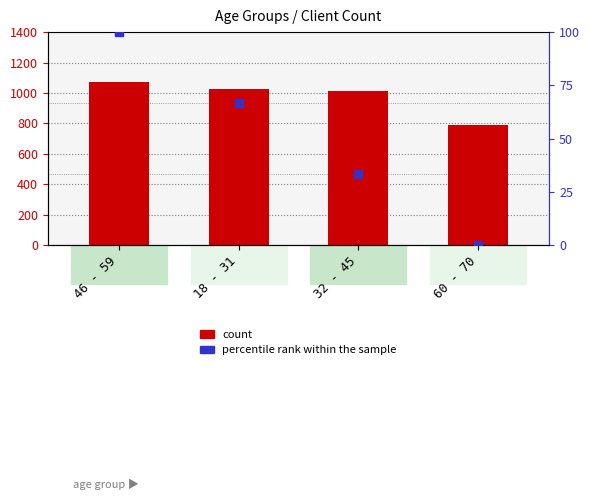

Is the value of percentile rank within the sample at 32 - 45 greater than the value of count at 18 - 31?

No